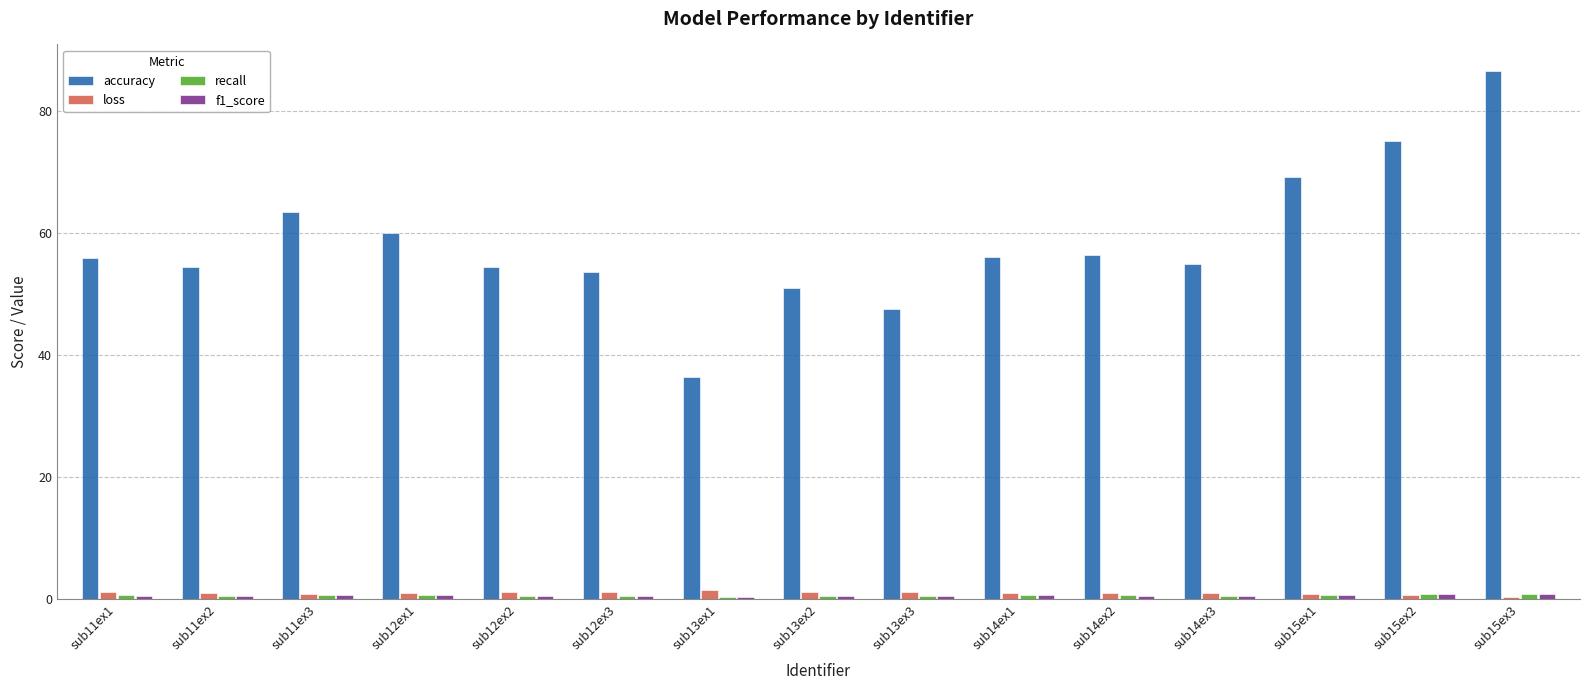

Are the bars horizontal?

No